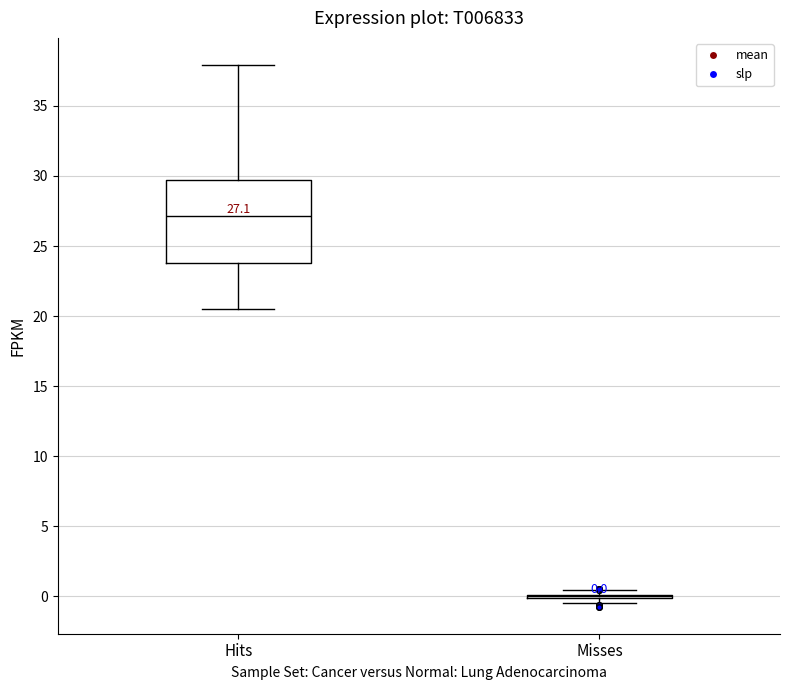

Which box is the tallest, from its lower edge to its upper edge?

Hits